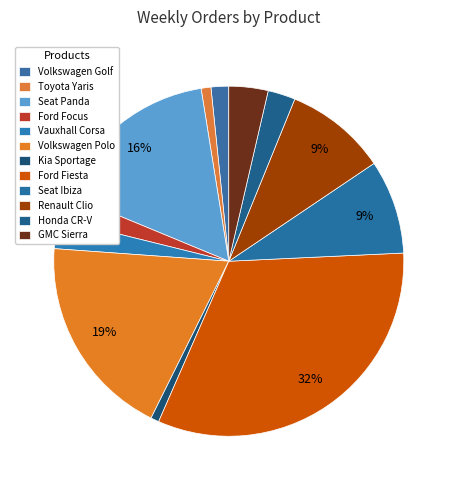

How many segments does this pie chart have?

12